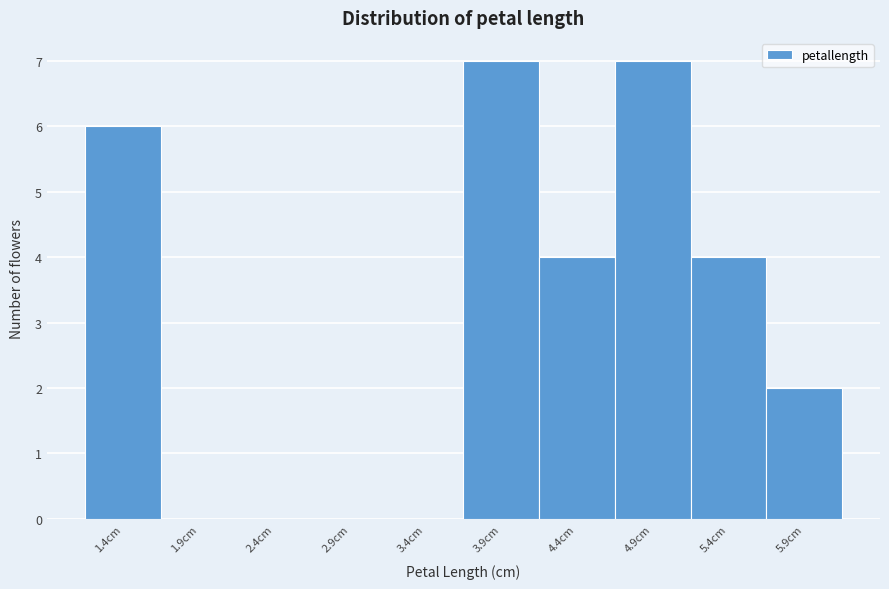

Reading right to left, transcribe all the data shown in this chart.

5.9cm=2	5.4cm=4	4.9cm=7	4.4cm=4	3.9cm=7	3.4cm=0	2.9cm=0	2.4cm=0	1.9cm=0	1.4cm=6